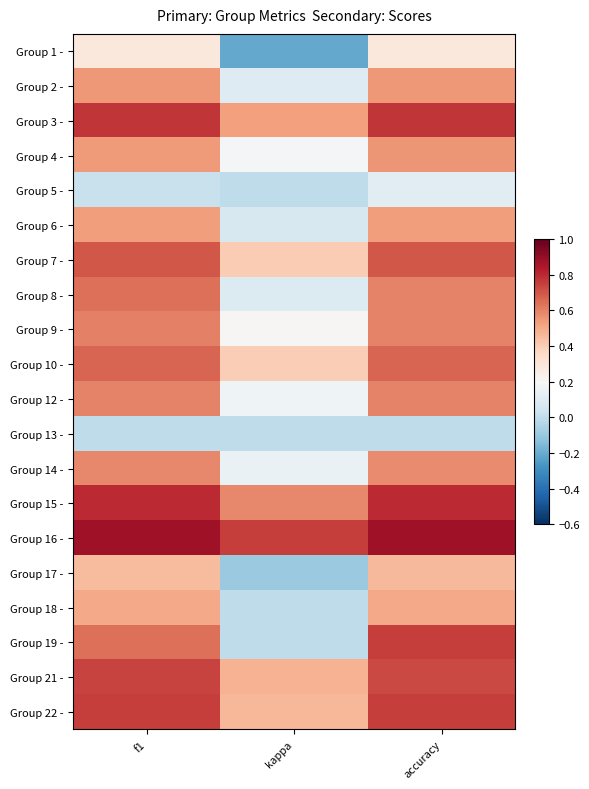

Reading left to right, transcribe all the data shown in this chart.

Group 1 -: f1=0.3	kappa=-0.2	accuracy=0.3
Group 2 -: f1=0.5	kappa=0.1	accuracy=0.5
Group 3 -: f1=0.8	kappa=0.5	accuracy=0.8
Group 4 -: f1=0.5	kappa=0.2	accuracy=0.6
Group 5 -: f1=0.0	kappa=0.0	accuracy=0.1
Group 6 -: f1=0.5	kappa=0.1	accuracy=0.5
Group 7 -: f1=0.7	kappa=0.4	accuracy=0.7
Group 8 -: f1=0.6	kappa=0.1	accuracy=0.6
Group 9 -: f1=0.6	kappa=0.2	accuracy=0.6
Group 10 -: f1=0.7	kappa=0.4	accuracy=0.7
Group 12 -: f1=0.6	kappa=0.2	accuracy=0.6
Group 13 -: f1=0.0	kappa=0.0	accuracy=0.0
Group 14 -: f1=0.6	kappa=0.1	accuracy=0.6
Group 15 -: f1=0.8	kappa=0.6	accuracy=0.8
Group 16 -: f1=0.9	kappa=0.8	accuracy=0.9
Group 17 -: f1=0.5	kappa=-0.1	accuracy=0.5
Group 18 -: f1=0.5	kappa=0.0	accuracy=0.5
Group 19 -: f1=0.6	kappa=0.0	accuracy=0.8
Group 21 -: f1=0.7	kappa=0.5	accuracy=0.7
Group 22 -: f1=0.8	kappa=0.5	accuracy=0.8